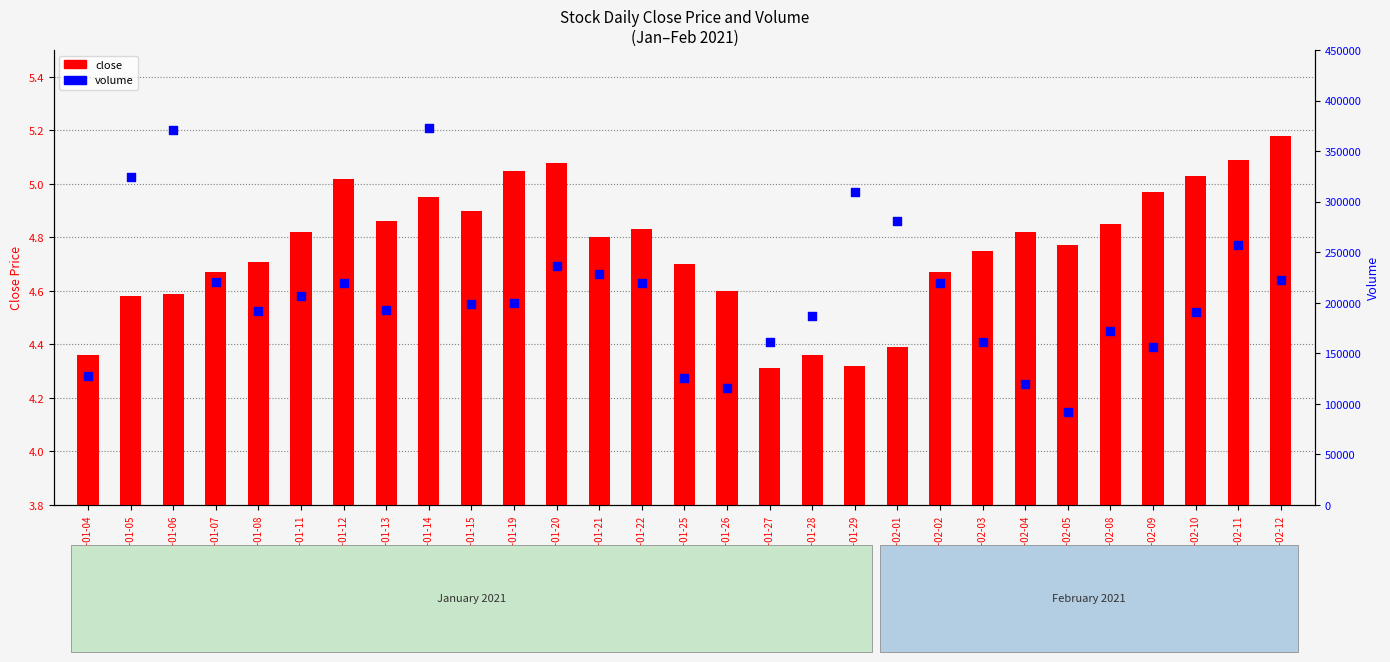

What is the total value across all series at 2021-01-26?

115404.6